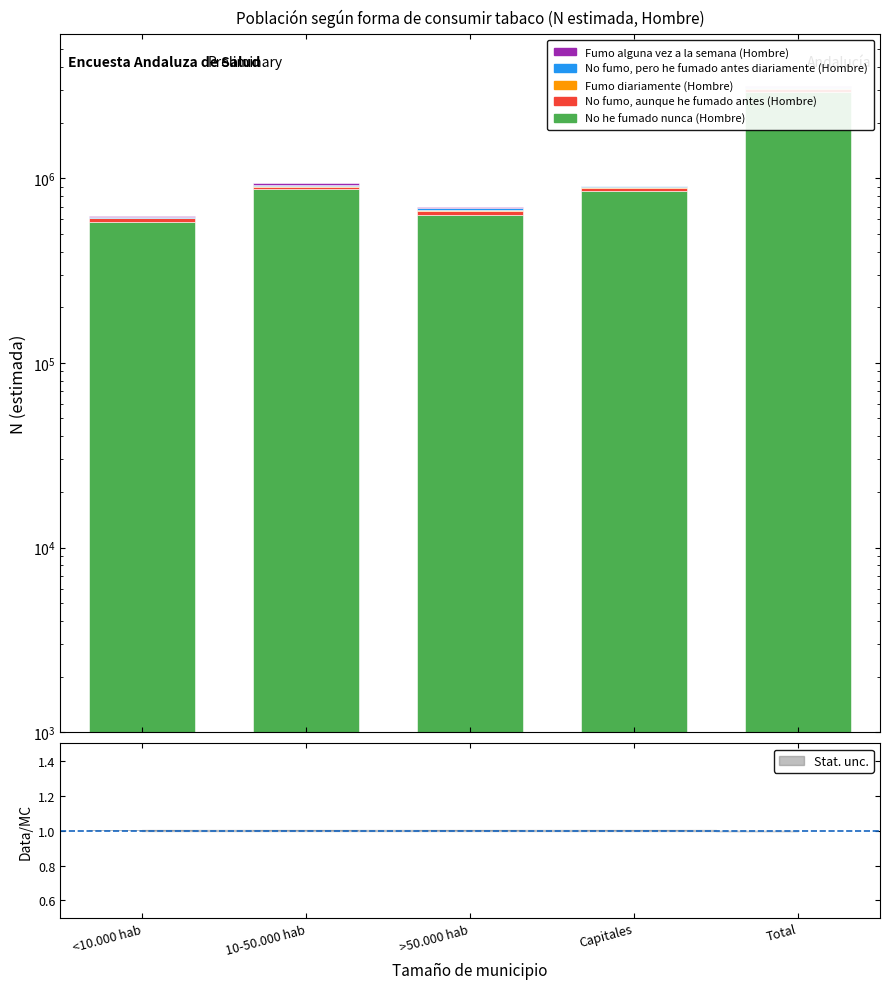

What is the spread (max minus min) of values at >50.000 hab?

632758.0